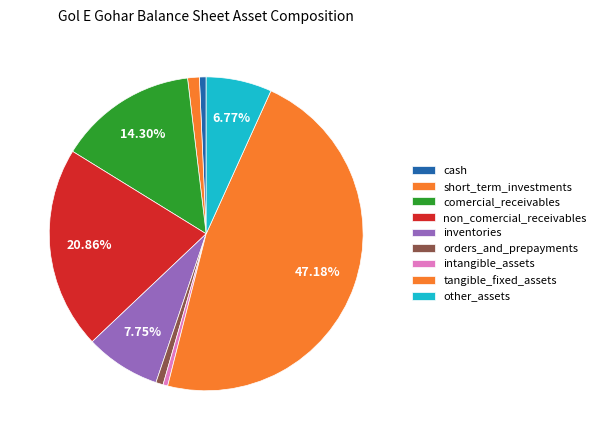

Is there any slice that represents more than half of the pie?

No